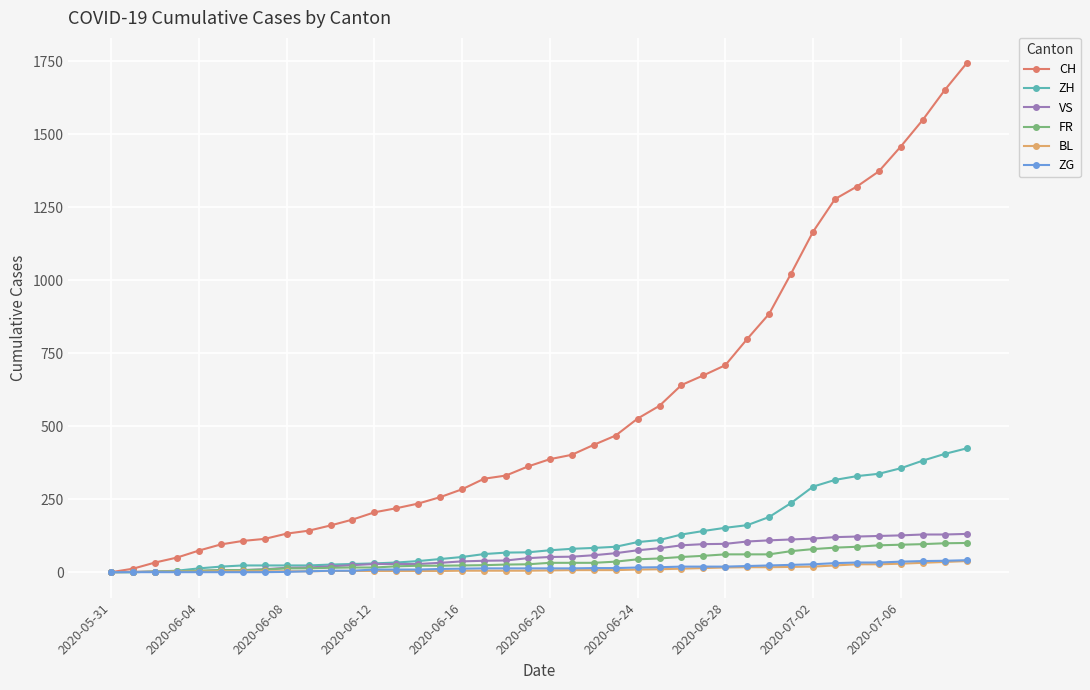

Which series has the largest total across all categories?

CH